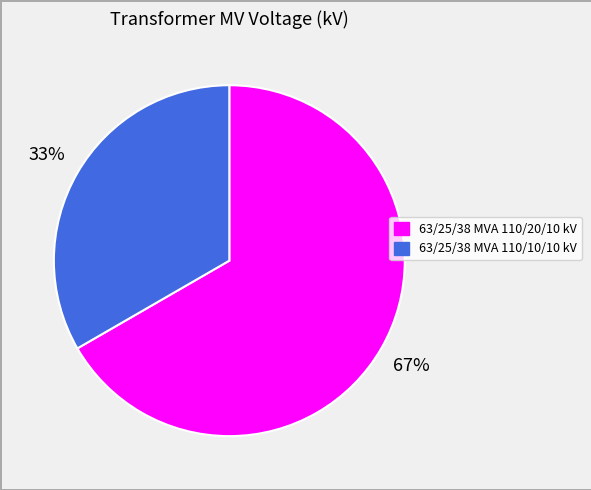

Between 63/25/38 MVA 110/20/10 kV and 63/25/38 MVA 110/10/10 kV, which is larger?

63/25/38 MVA 110/20/10 kV